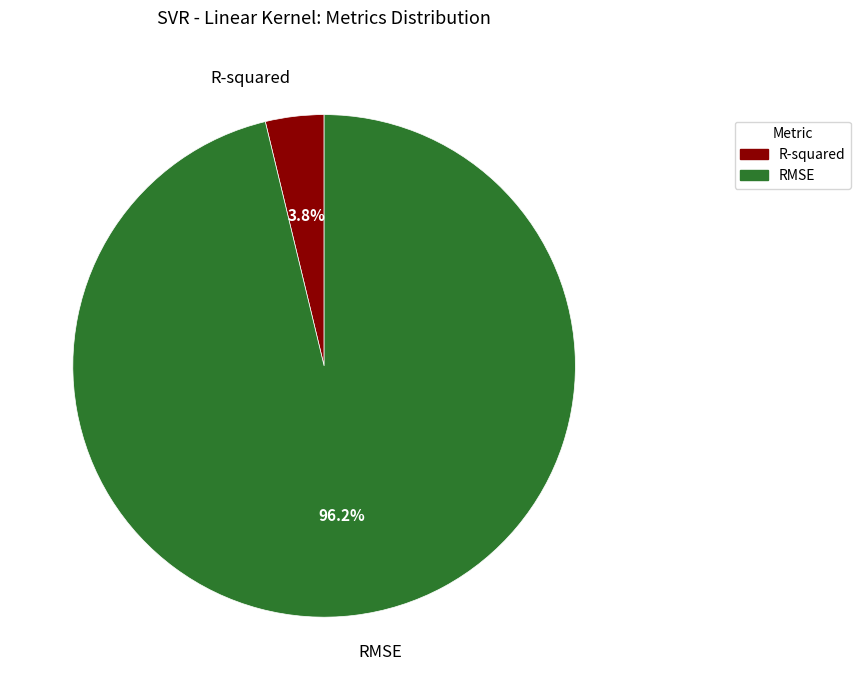

Which slice is the smallest?

R-squared